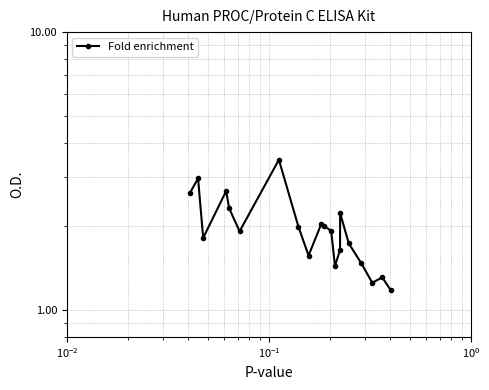

What is the greatest value displayed?

3.5